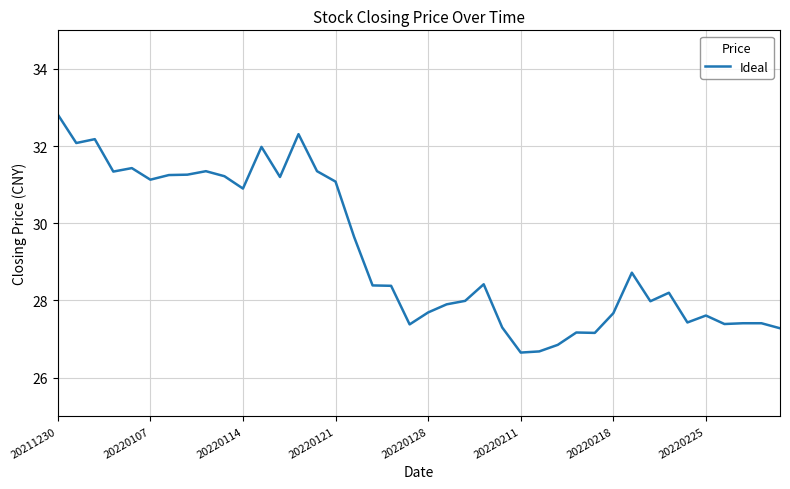

What is the greatest value displayed?

32.8